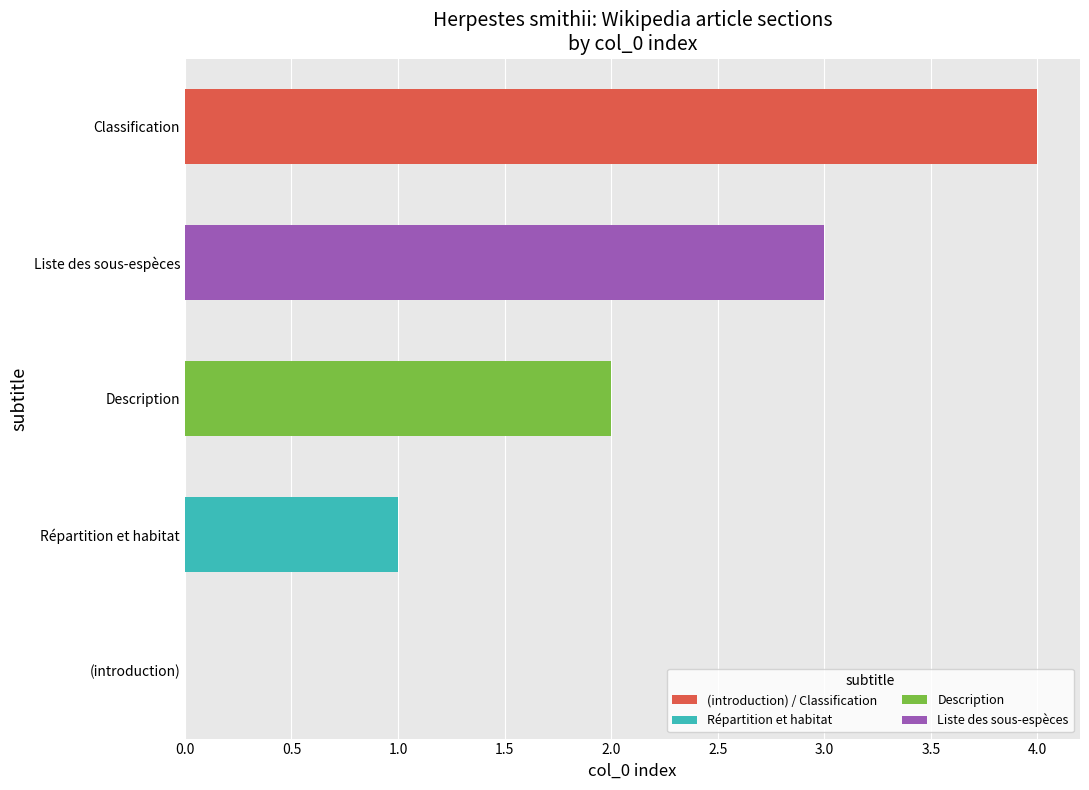

What is the maximum value shown in the chart?

4